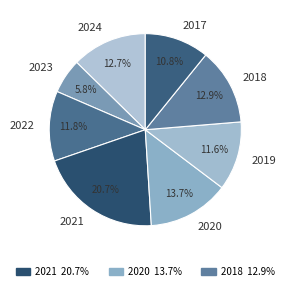

To the nearest percent, what portion does 2021 represent?

21%